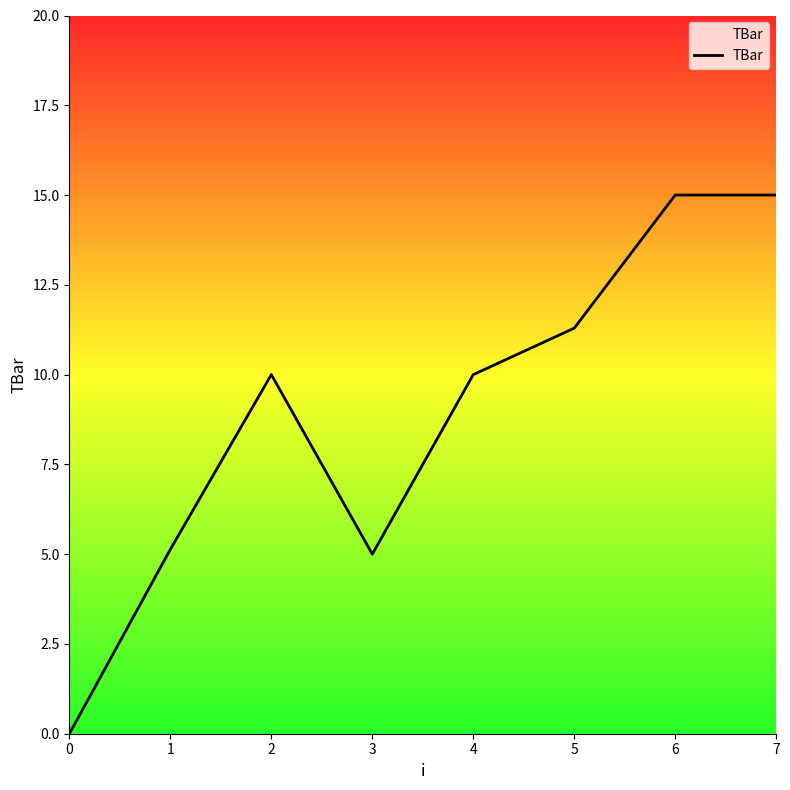

What is the sum of all values?

71.4